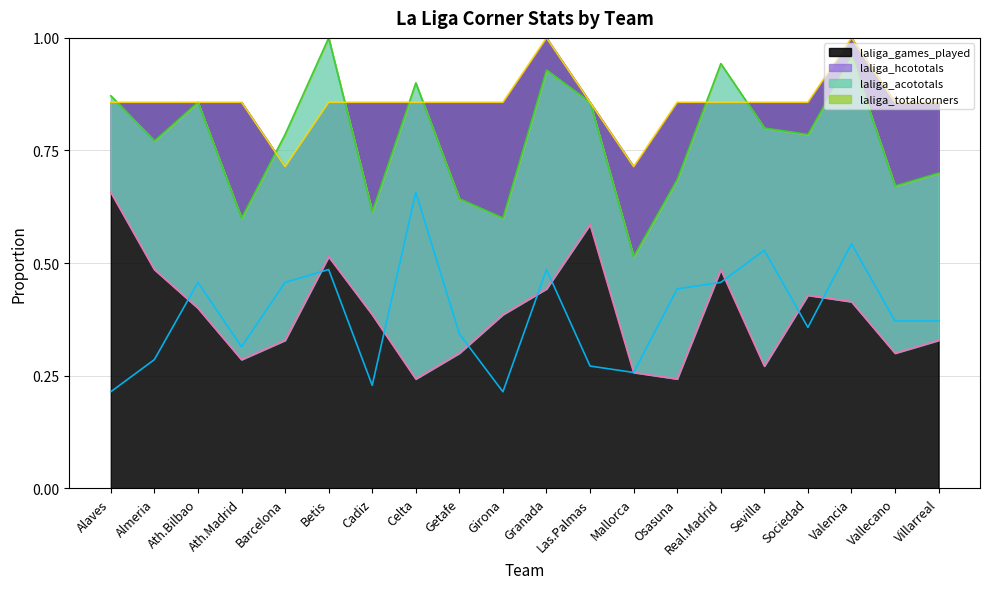

At how many categories does at least one series exceed 0?

20